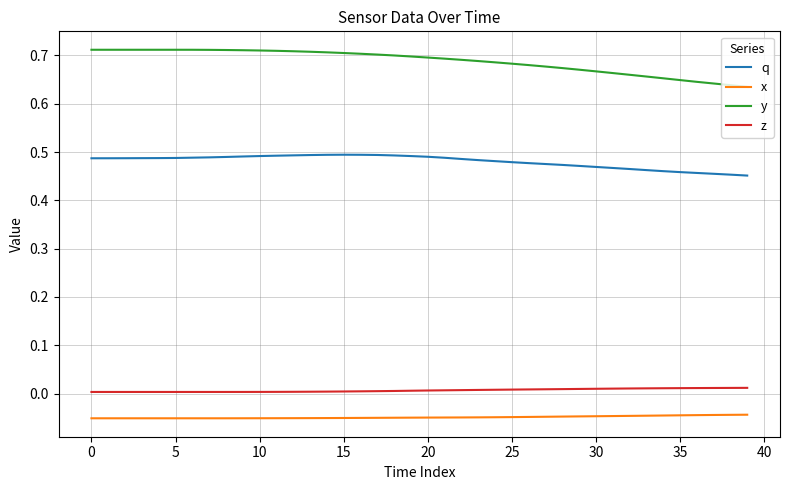

True or false: z and q intersect in this chart.

False